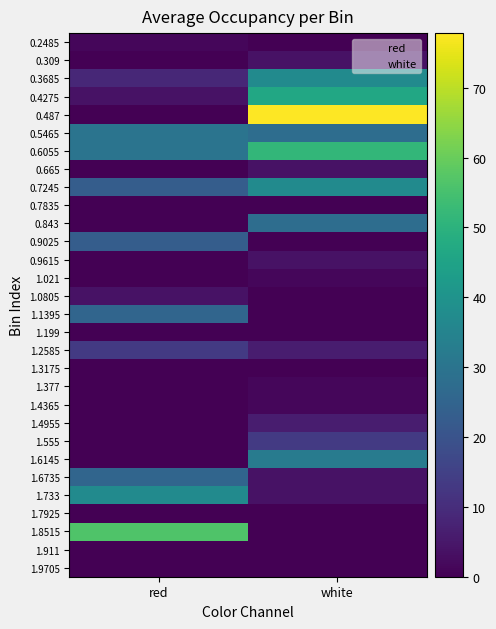

Between red and white, which is larger?

red